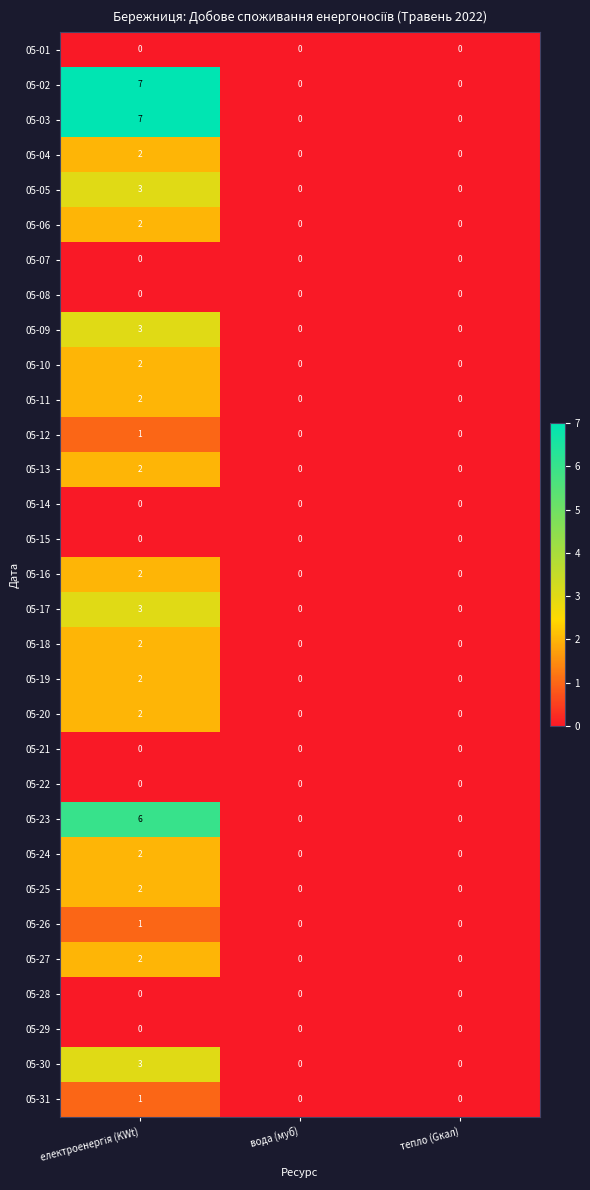

What is the difference between the maximum and minimum values in the 05-23 series?

6